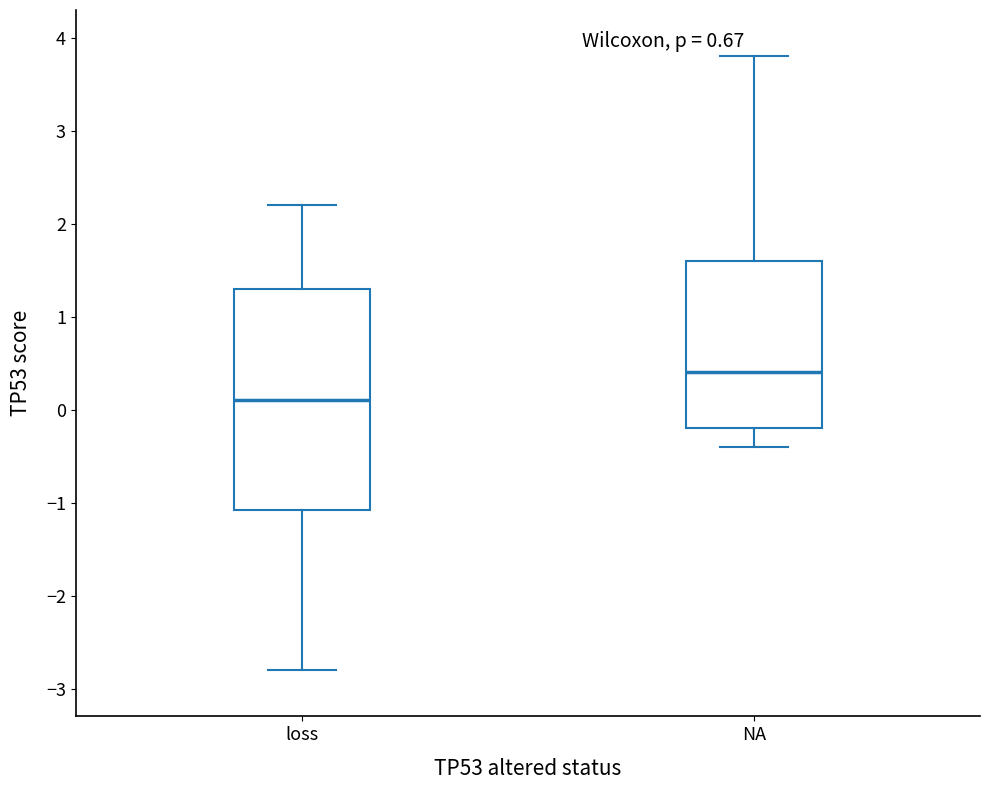

Where does the upper whisker of the box for loss end on the y-axis? The values are not printed on the chart, so give them approximately, as read against the axis.

2.2